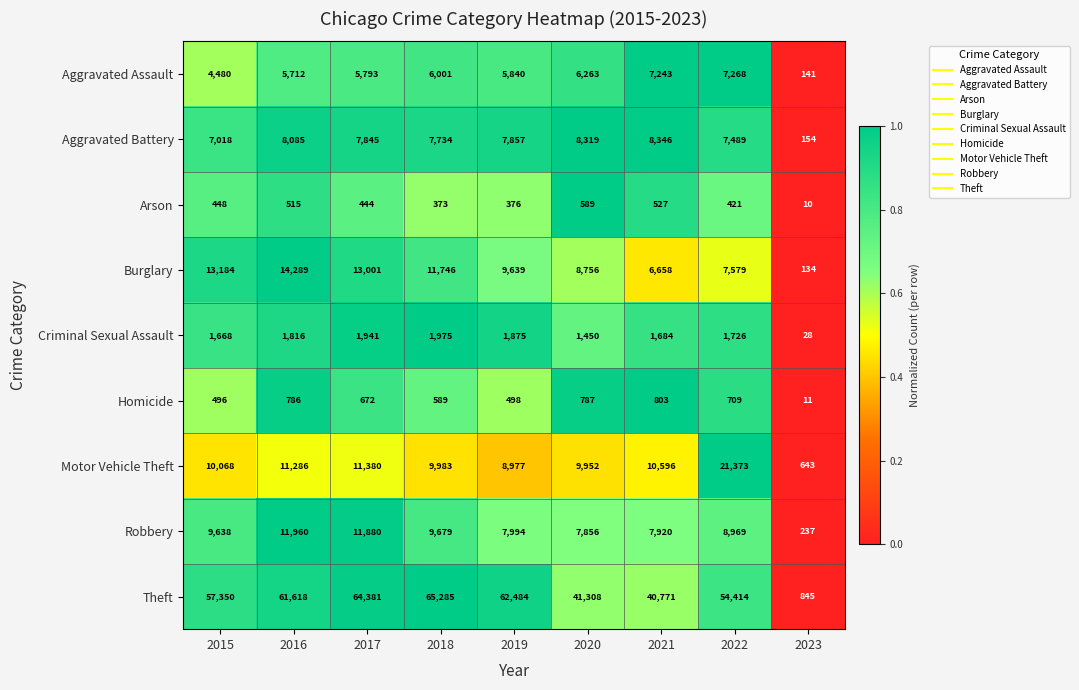

Is it true that Homicide equals 786 at 2016?

True